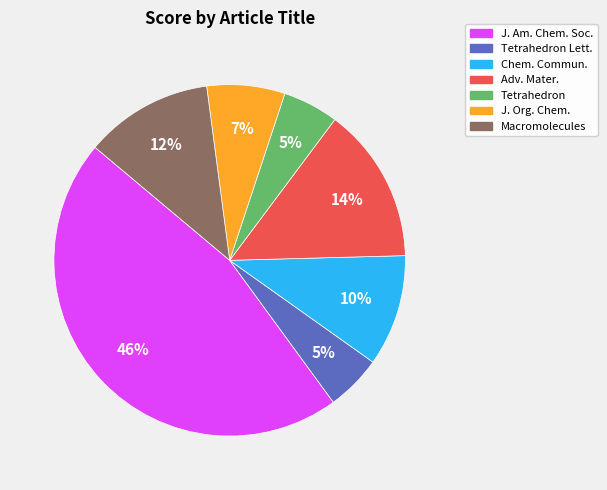

Does Chem. Commun. represent more than half of the total?

No